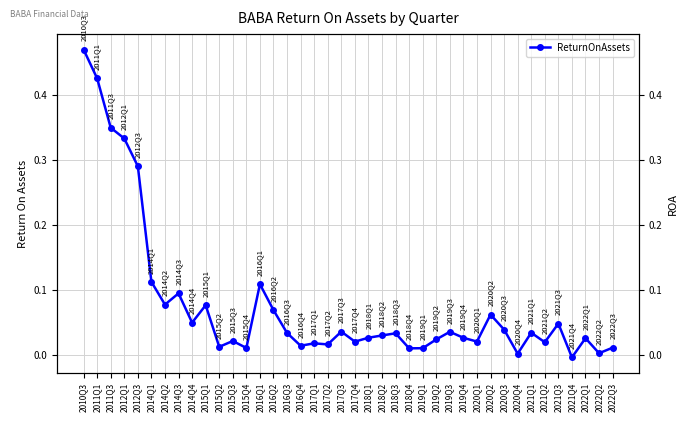

How many points are lower than both their immediate neighbors (excluding endpoints)?

13